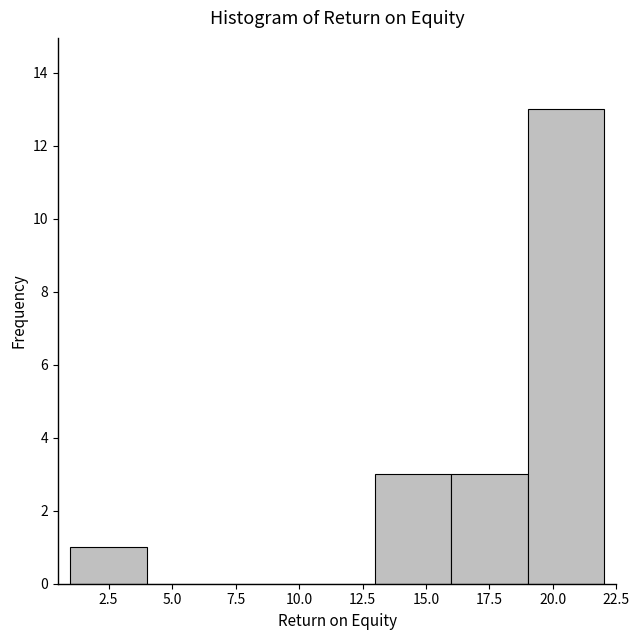

Over which range of the x-axis is the bar tallest?

19 to 22